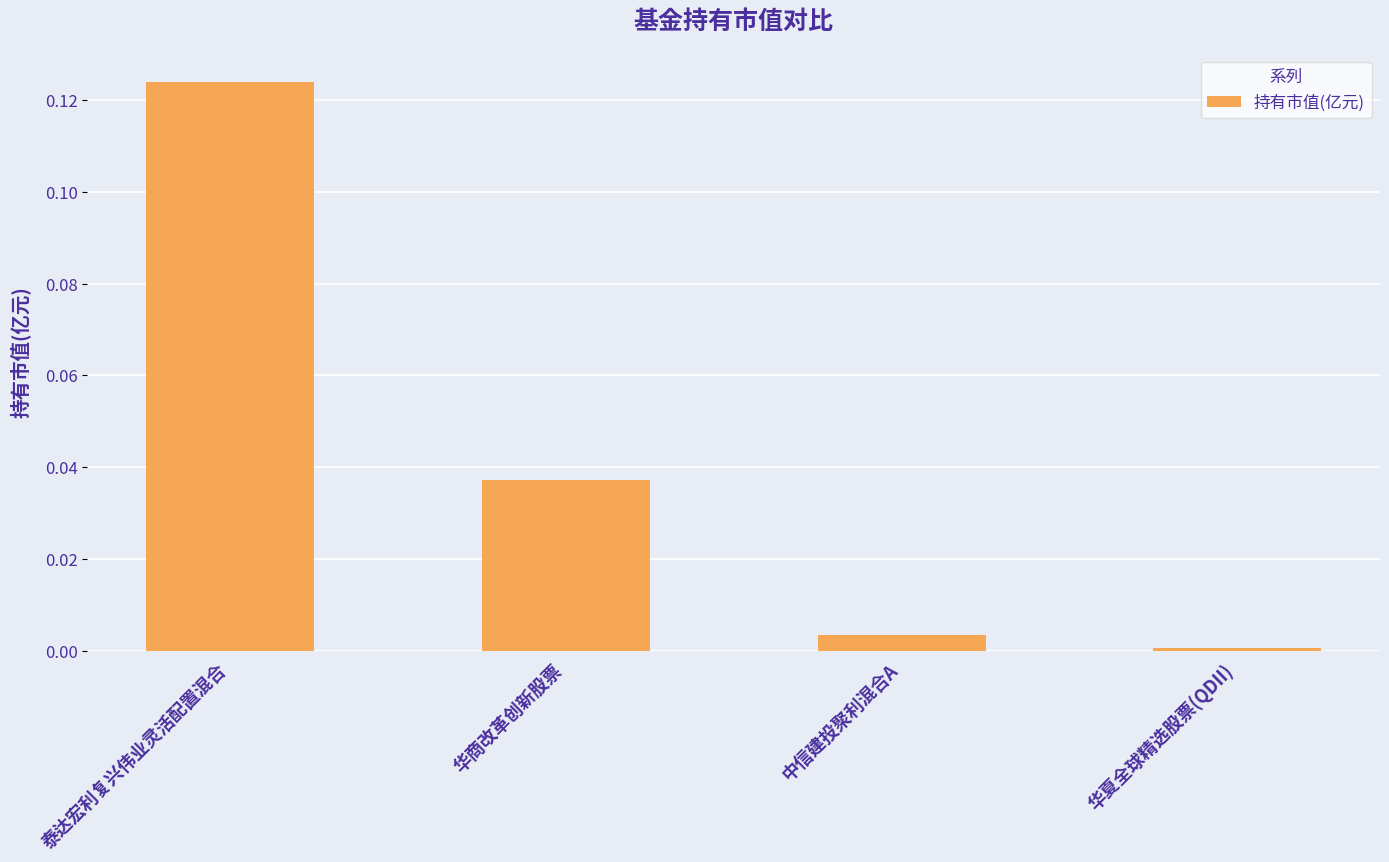

At which category does the chart reach its minimum across all series?

华夏全球精选股票(QDII)